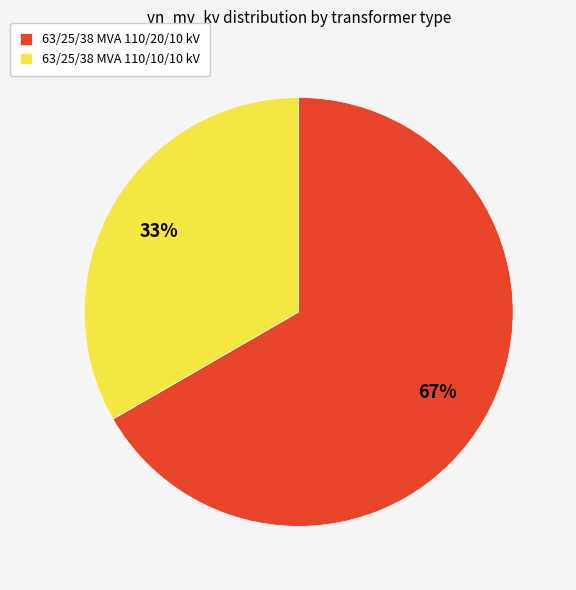

What is the largest slice in the pie chart?

63/25/38 MVA 110/20/10 kV